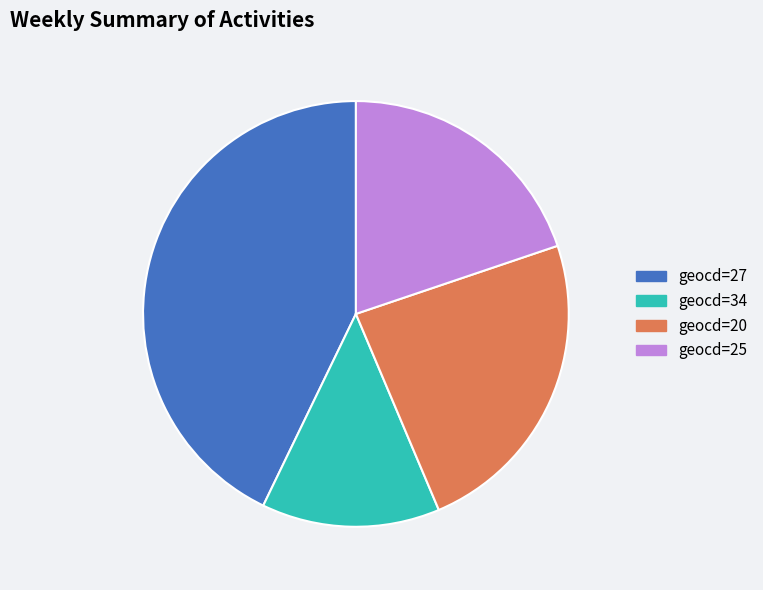

Does any single category account for the majority?

No